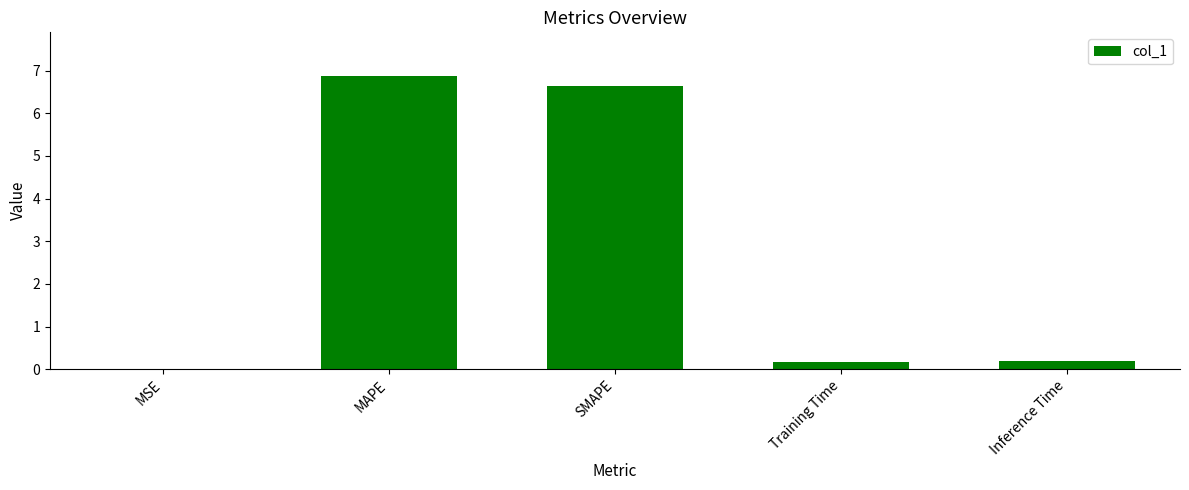

True or false: the data shows 0.2 at Training Time.

True